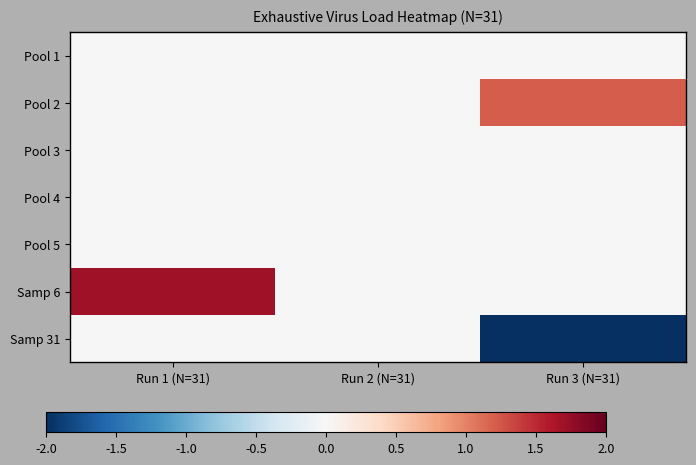

At how many categories does at least one series exceed 0?

2